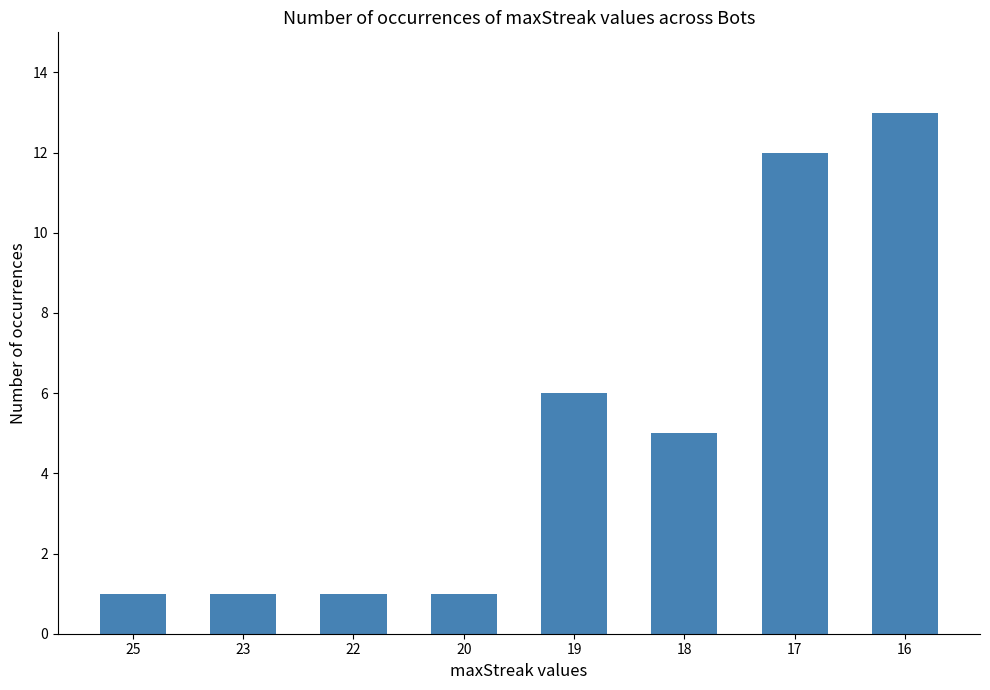

The value at 18 is 2. True or false?

False